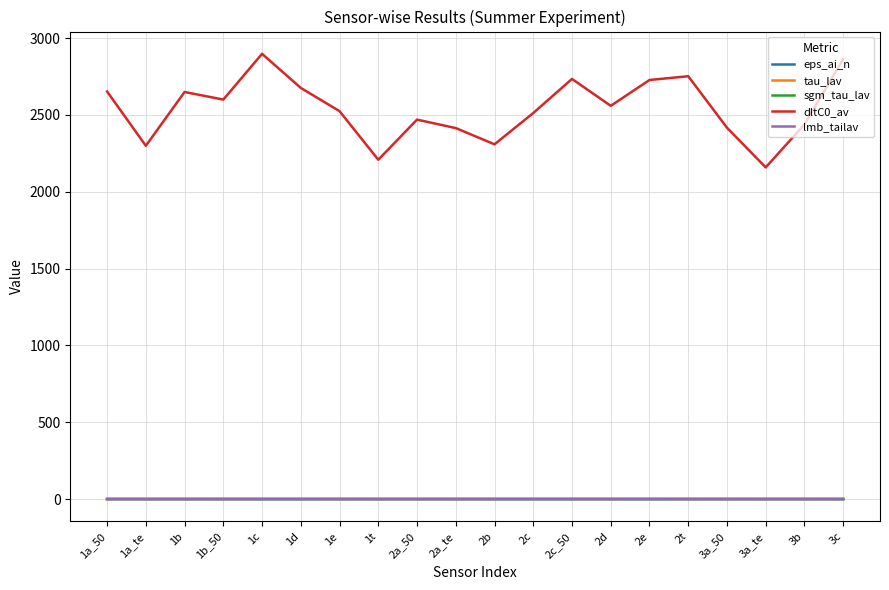

True or false: dltC0_av and lmb_tailav cross at least once.

False